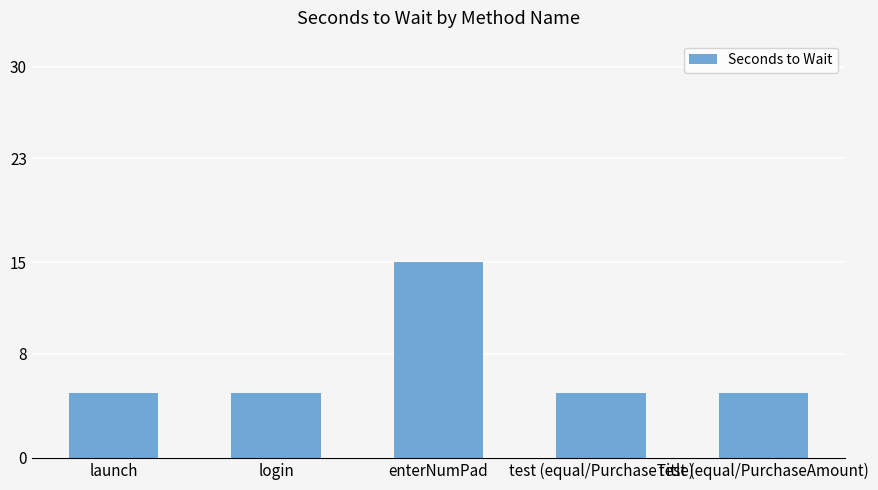

Reading left to right, extract all data points from this chart.

launch=5	login=5	enterNumPad=15	test (equal/PurchaseTitle)=5	test (equal/PurchaseAmount)=5